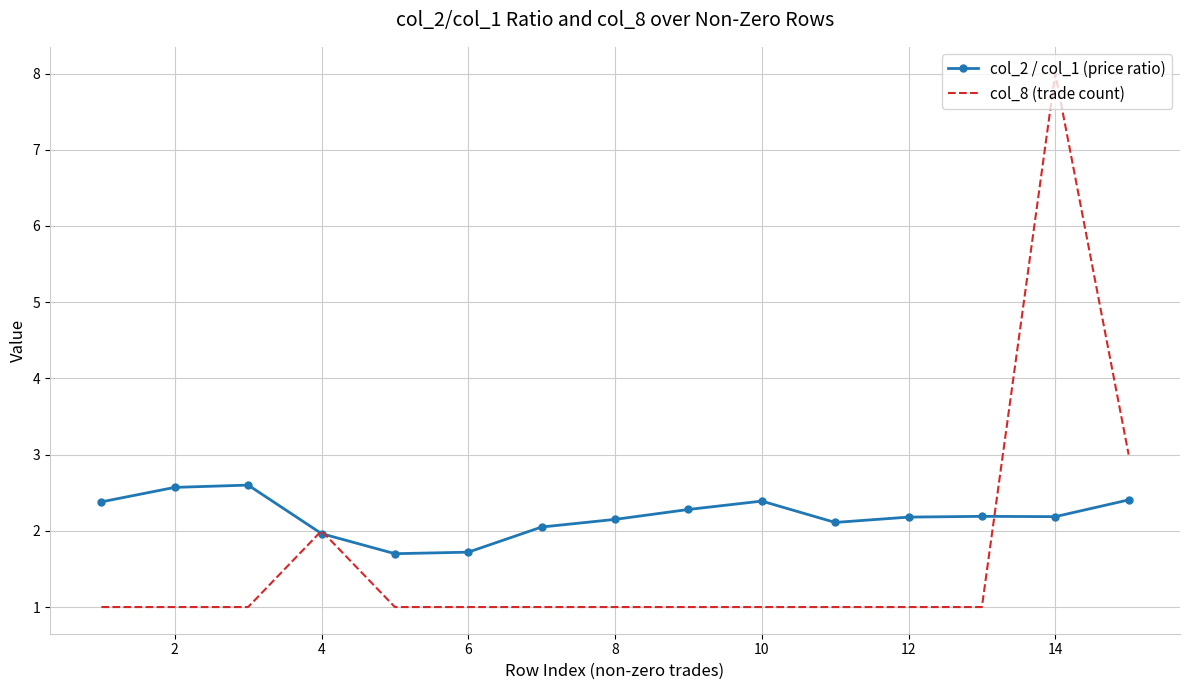

Which series has the largest total across all categories?

col_2 / col_1 (price ratio)